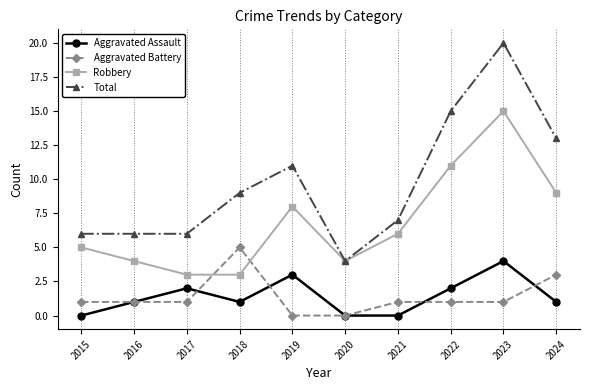

Which series has the widest spread of values?

Total